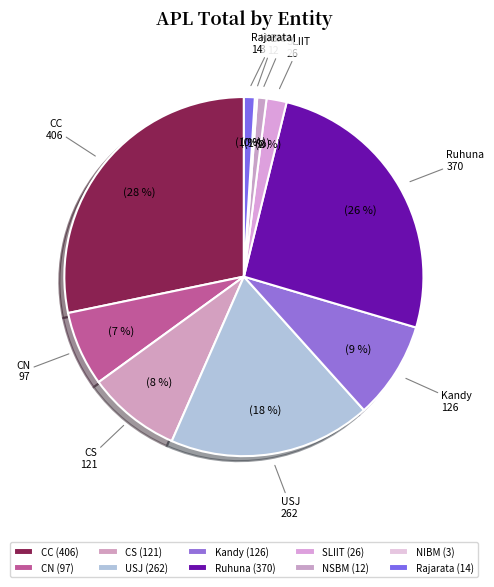

Approximately how many times larger is the value at SLIIT compared to Kandy?

0.2